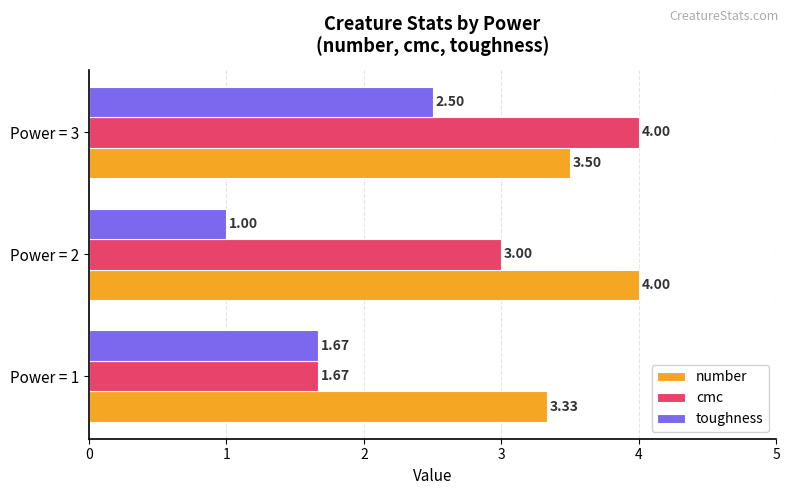

What are all the series names shown in the legend?

number, cmc, toughness